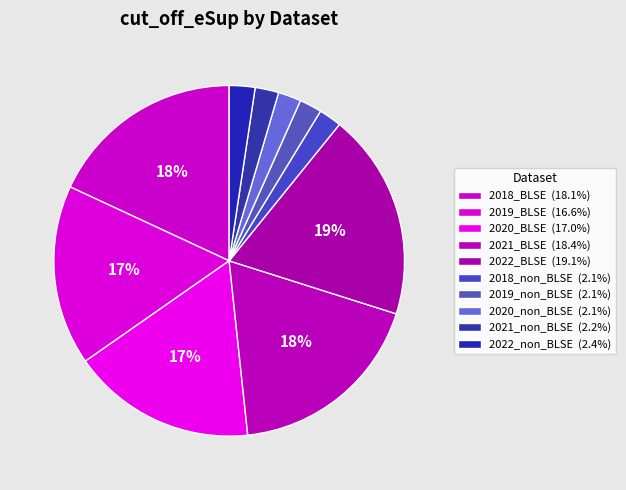

To the nearest percent, what percentage of the pie is 2020_non_BLSE?

2%